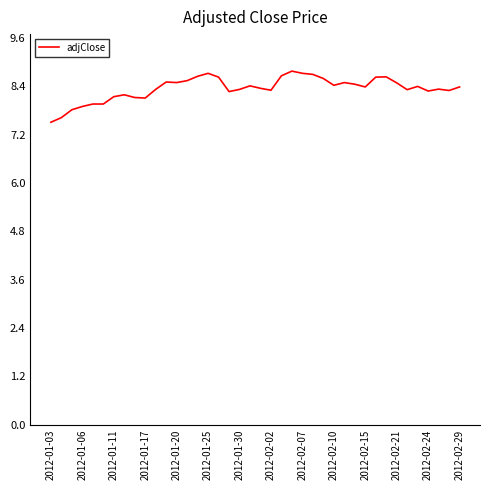

What is the maximum value shown in the chart?

8.8